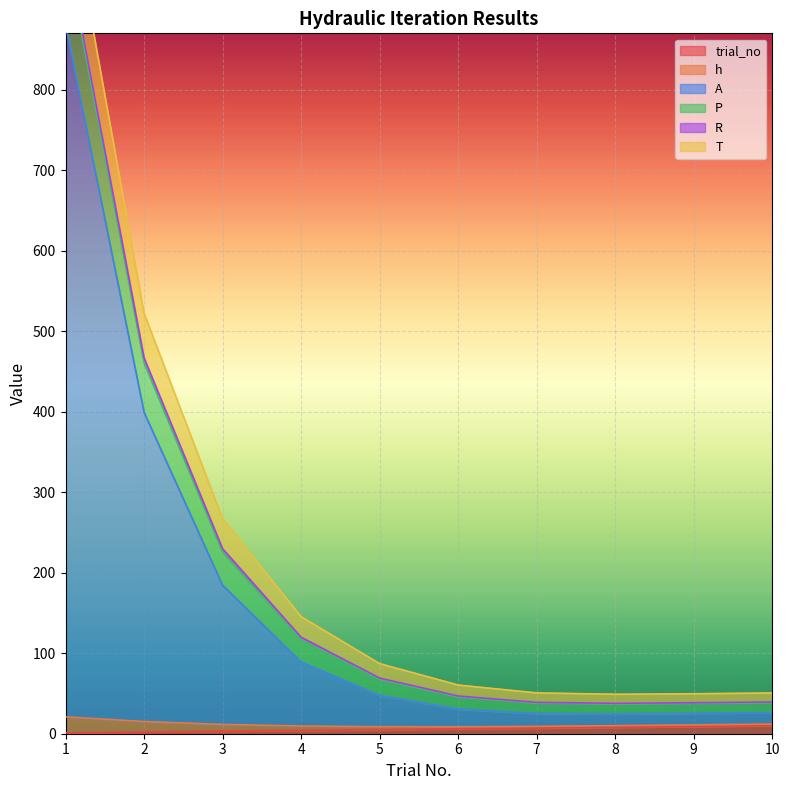

Which label corresponds to the smallest value in the chart?

1